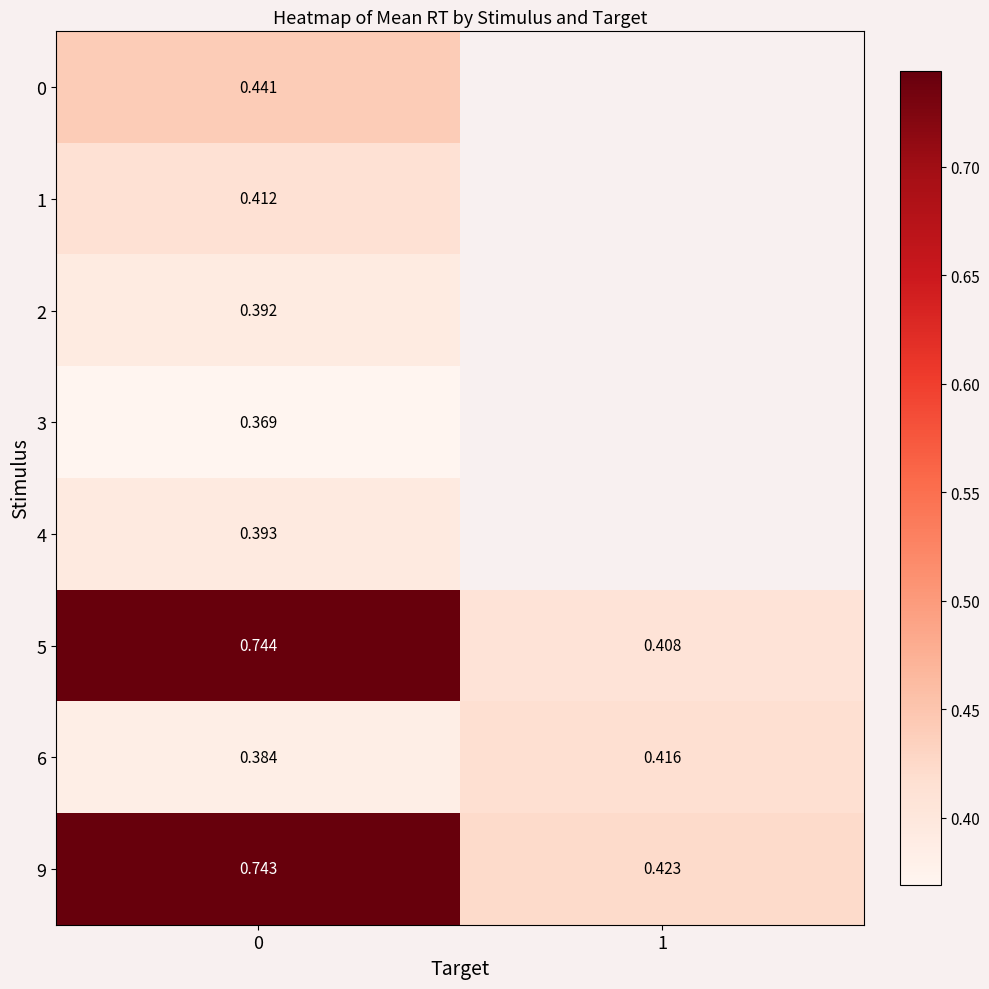

Is it true that 5 equals 0.4 at 1?

True